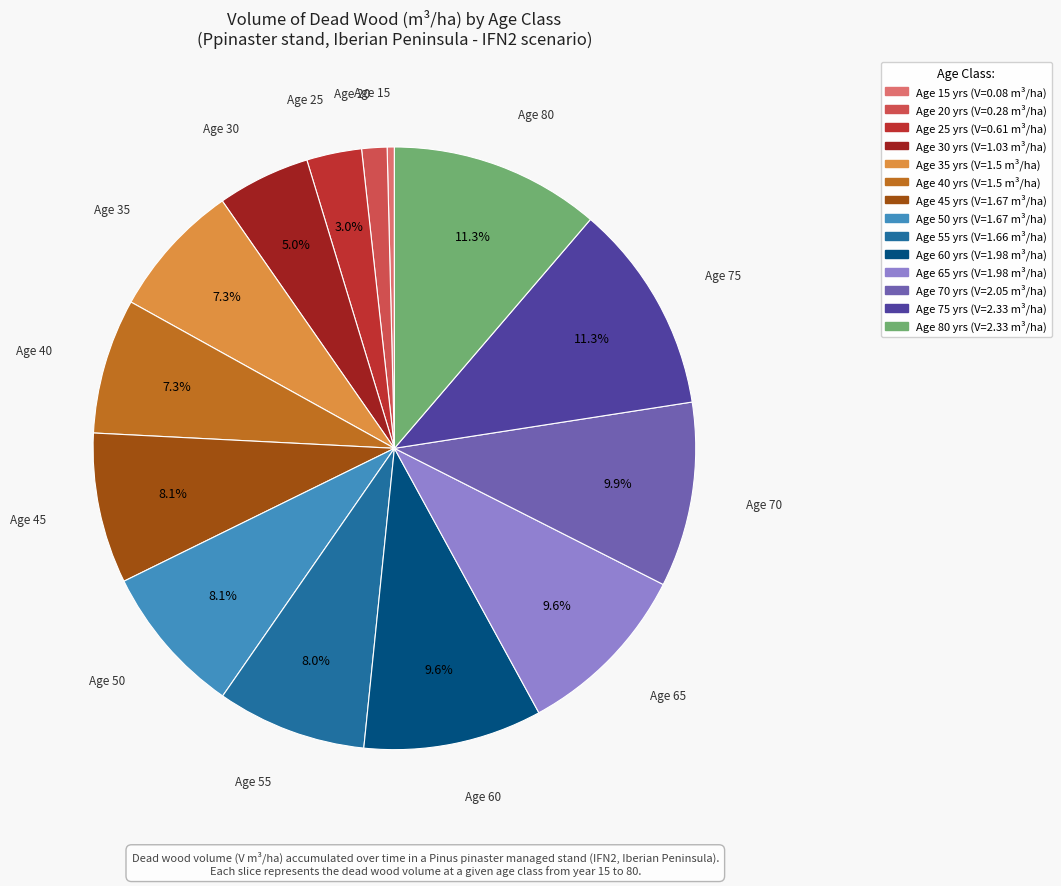

Count the number of slices in the pie.

14